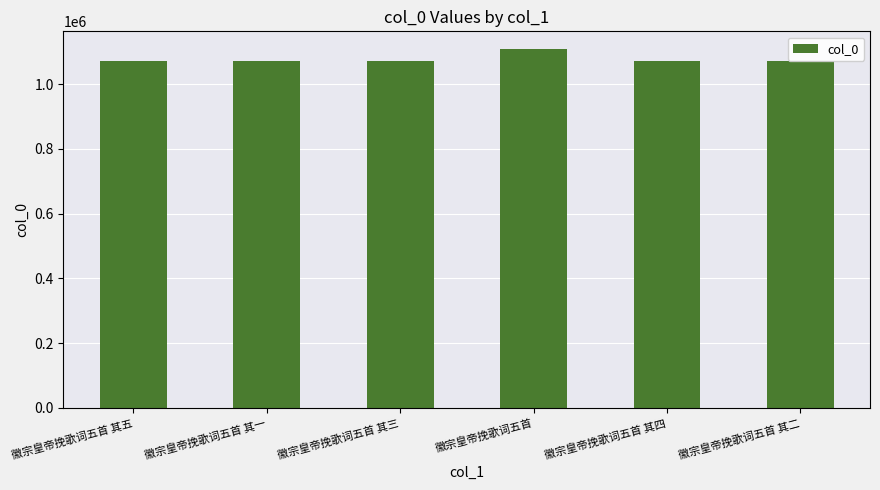

Approximately how many times larger is the value at 徽宗皇帝挽歌词五首 其五 compared to 徽宗皇帝挽歌词五首?

1.0